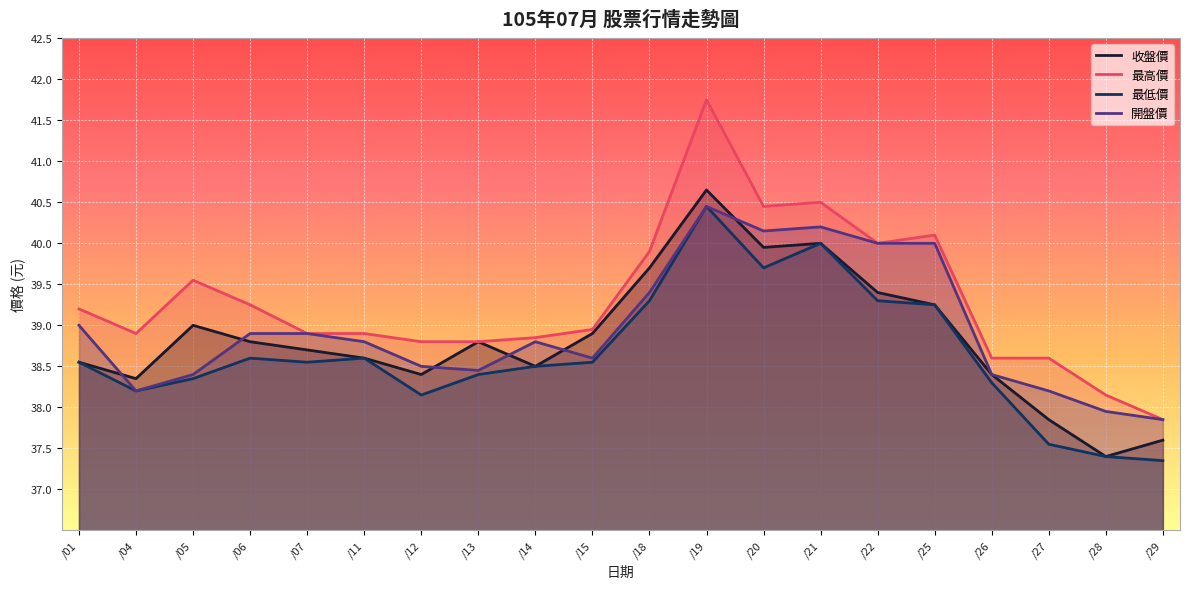

How many values in the 收盤價 series exceed 38?

17